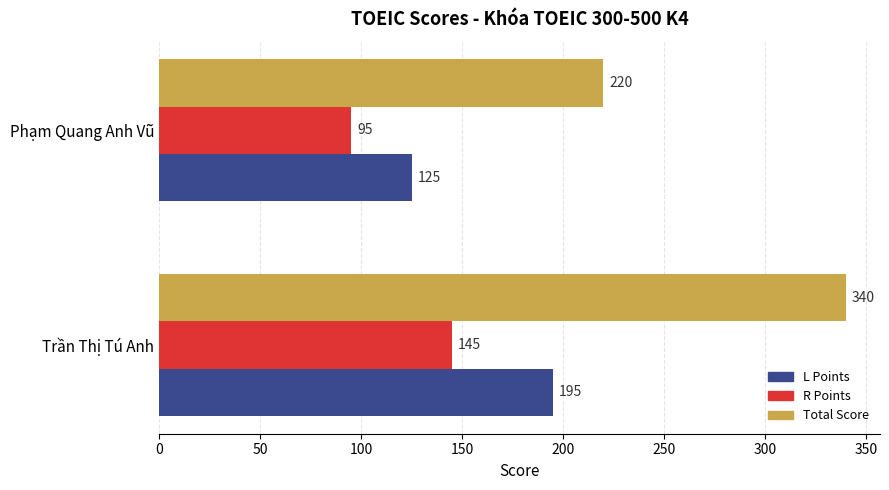

What is the difference between the R Points values at Phạm Quang Anh Vũ and Trần Thị Tú Anh?

50